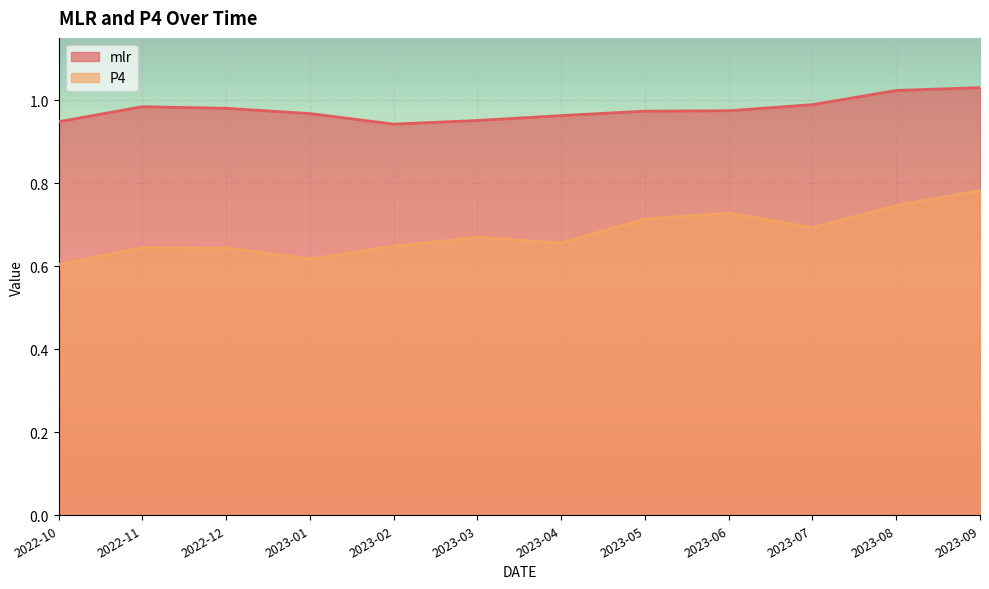

What is the label of the 8th point from the right?

2023-02